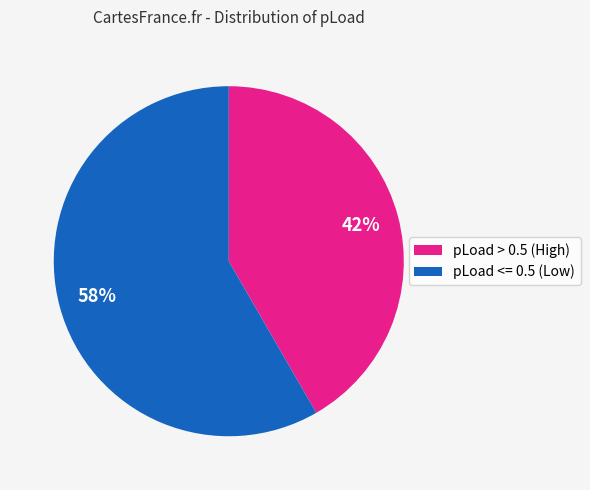

How many slices are in this pie chart?

2